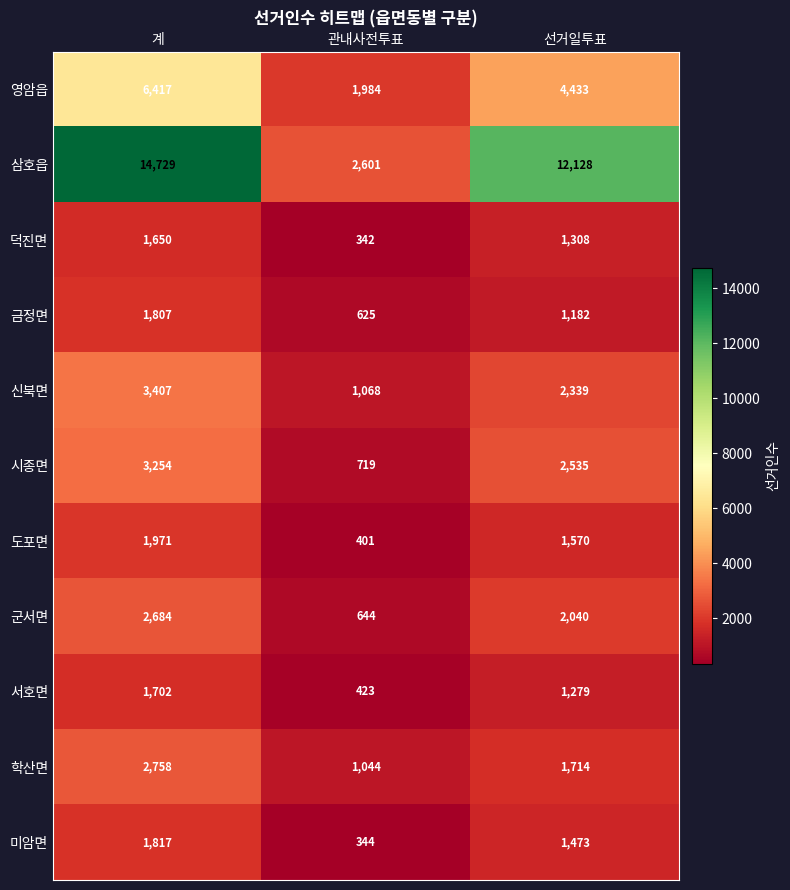

The 덕진면 series shows 1107 at 계. True or false?

False